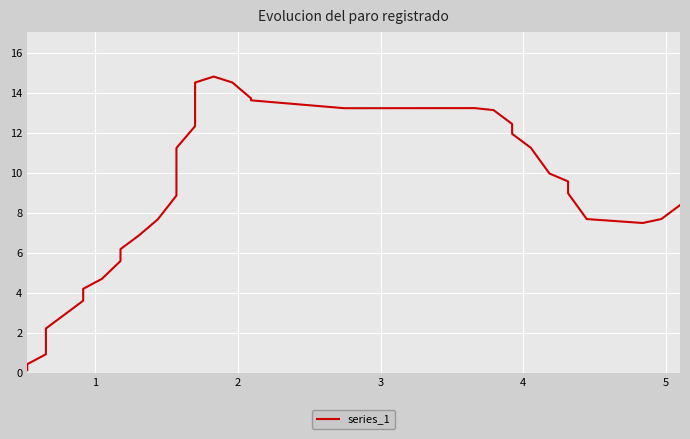

How many categories are shown in the chart?

40